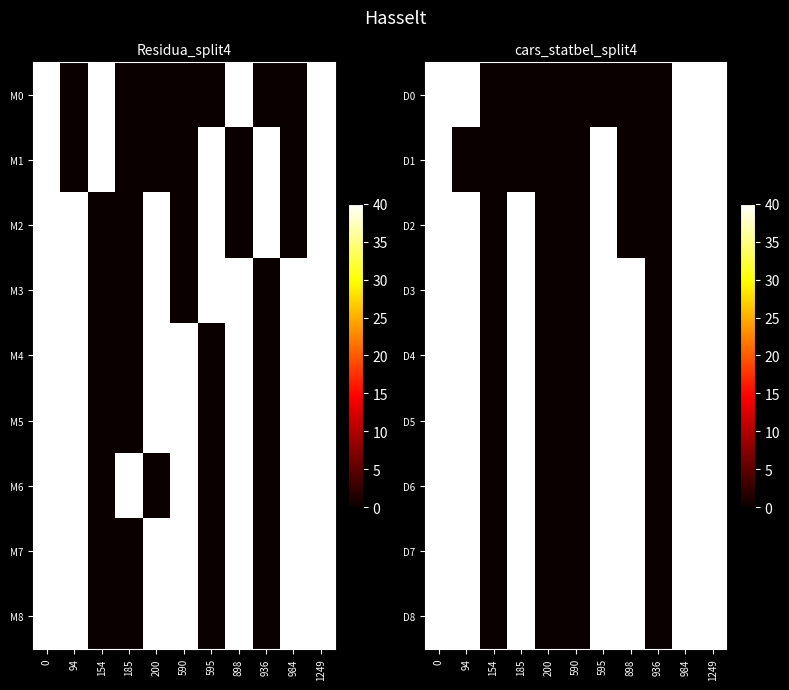

Rank the series at 94 from highest to lowest value.

D0, D2, D3, D4, D5, D6, D7, D8, D1